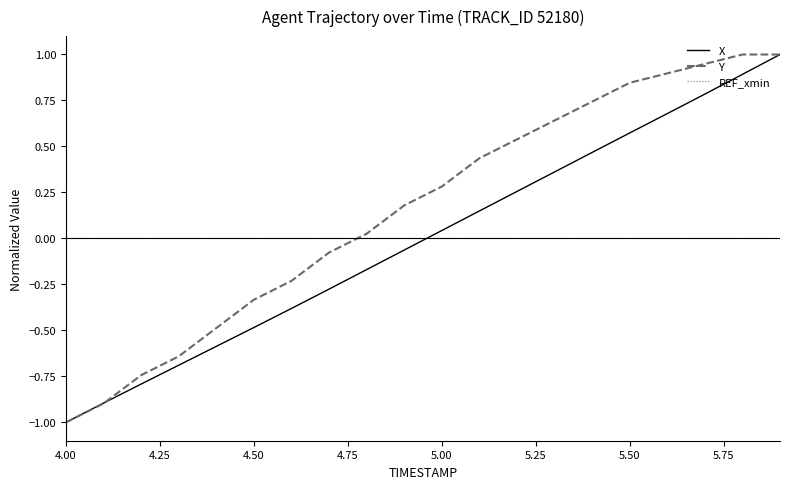

What is the smallest value displayed?

-1.0